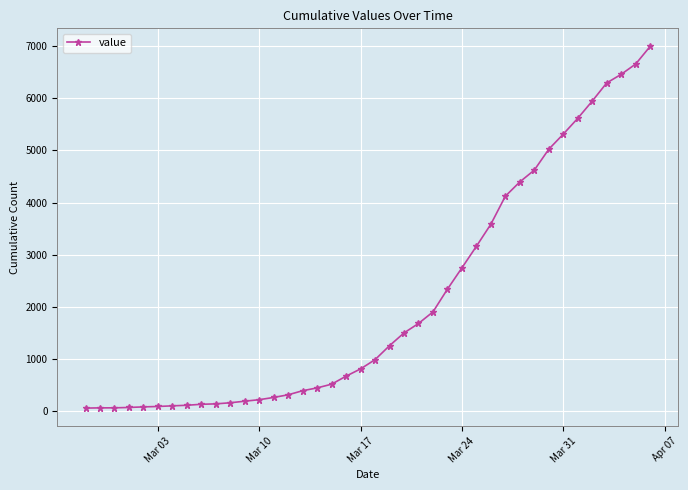

What is the greatest value displayed?

6994